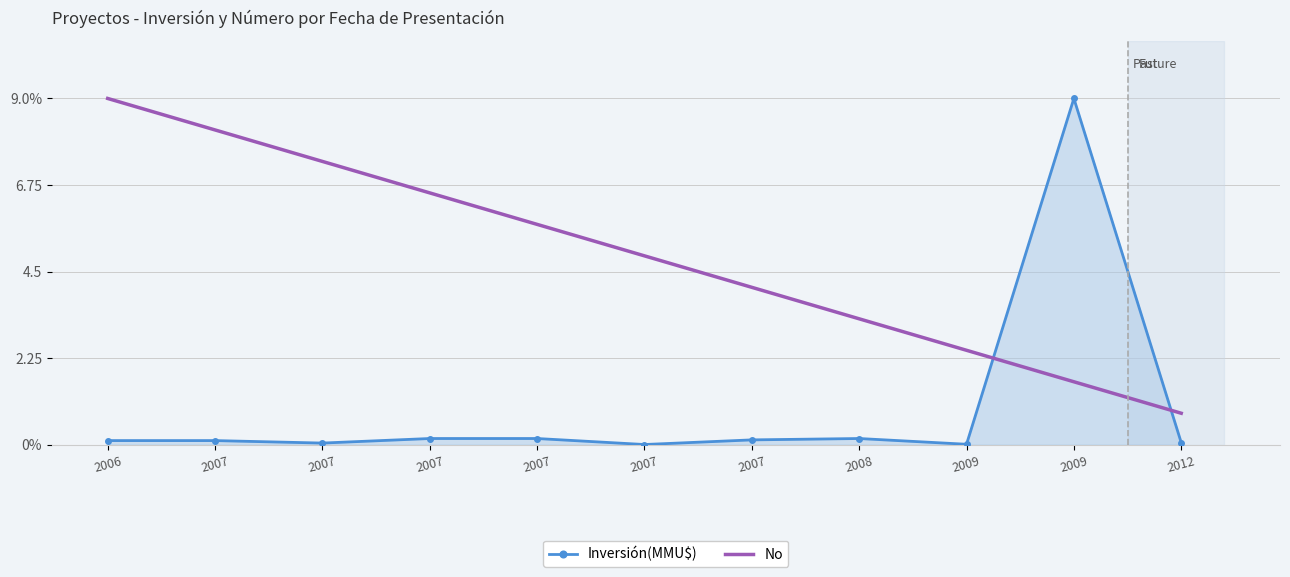

What are all the series names shown in the legend?

Inversión(MMU$), No